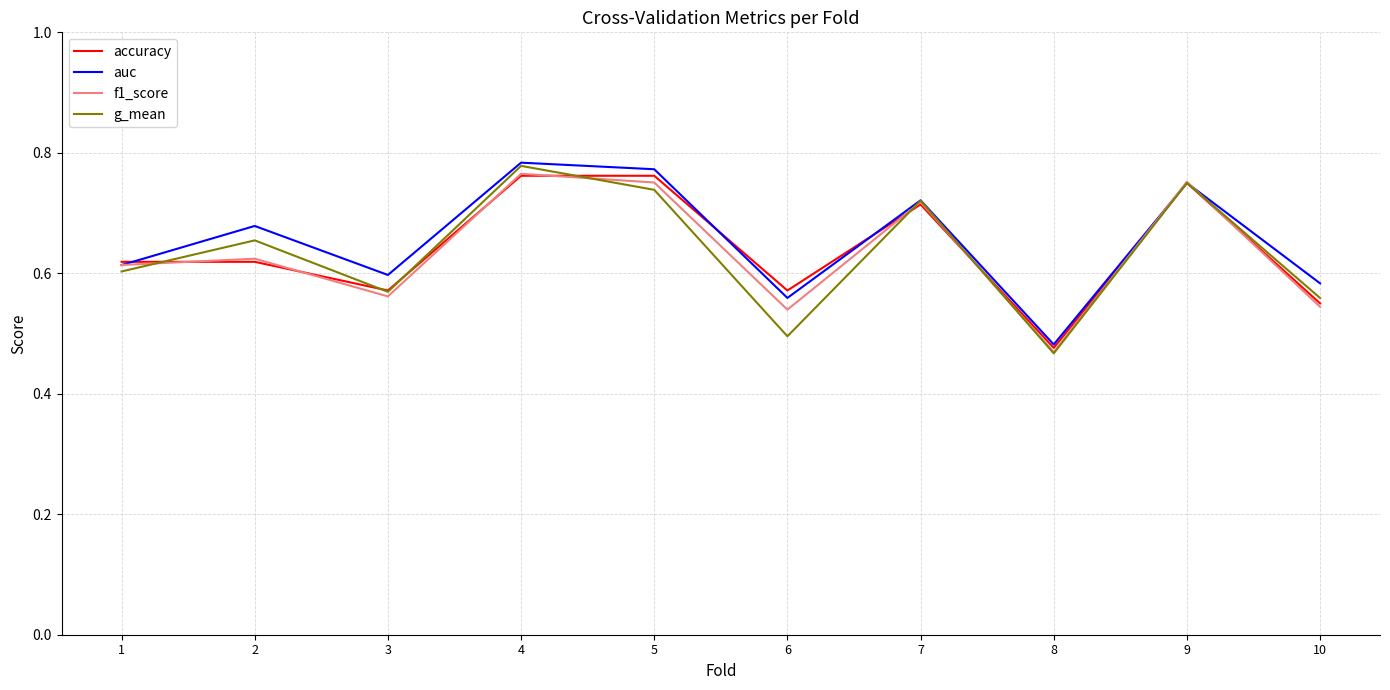

Which category has the lowest value in the g_mean series?

8